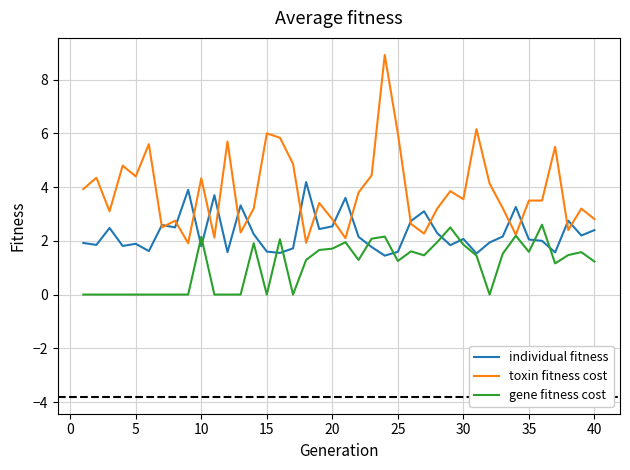

List the series in order of their overall mean, highest first.

toxin fitness cost, individual fitness, gene fitness cost